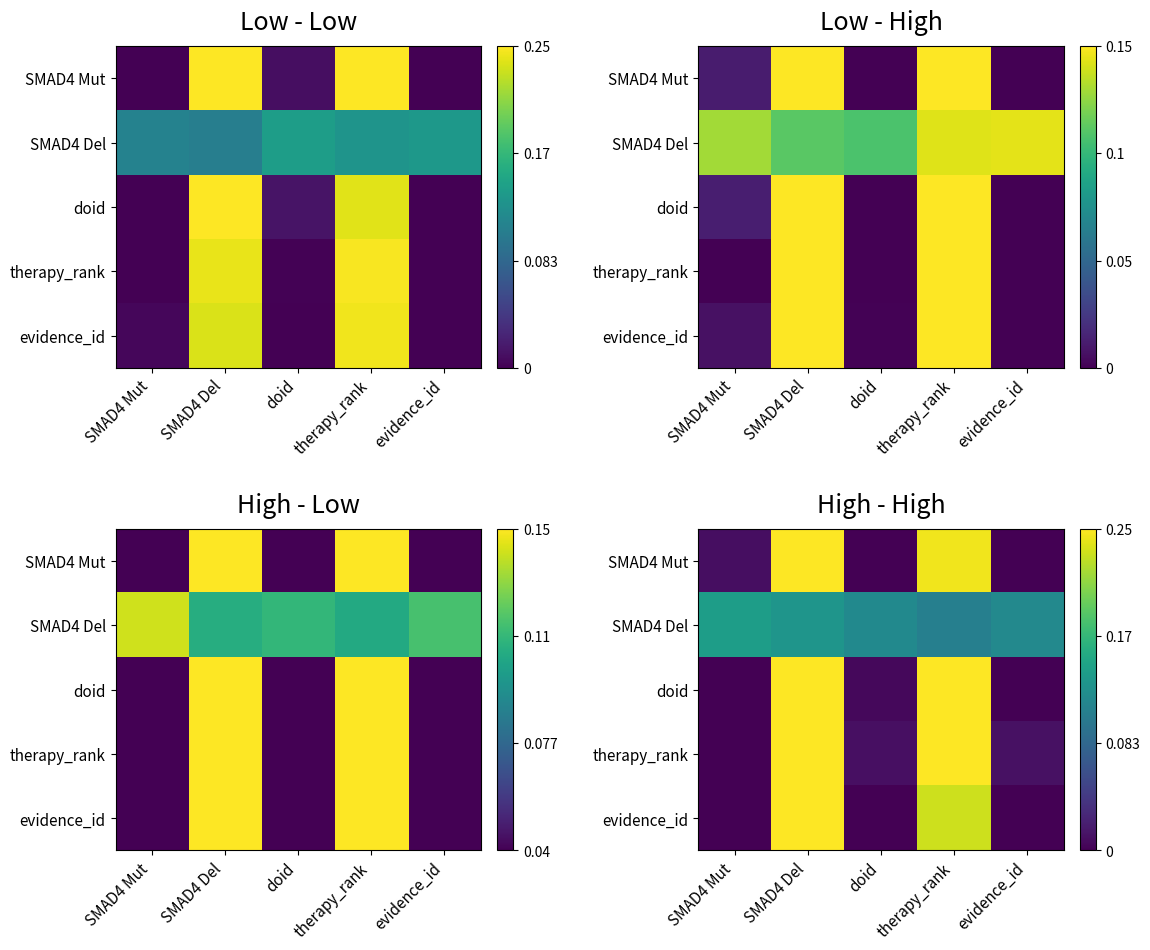

Count the number of data series in this chart.

5